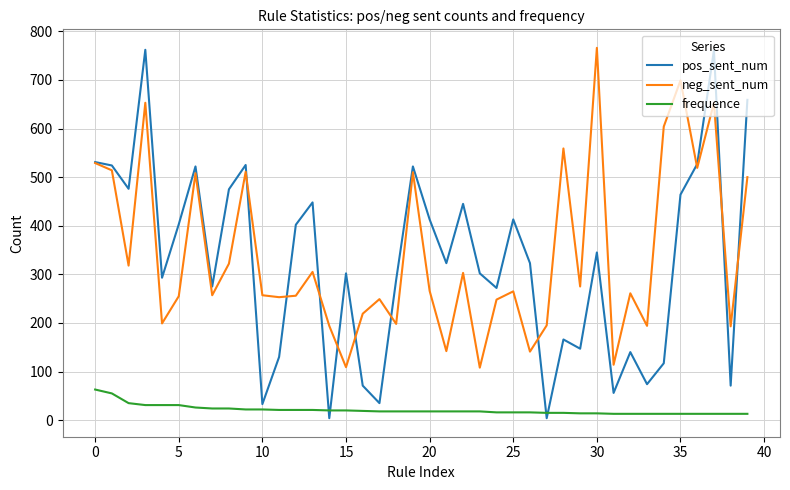

What are all the series names shown in the legend?

pos_sent_num, neg_sent_num, frequence